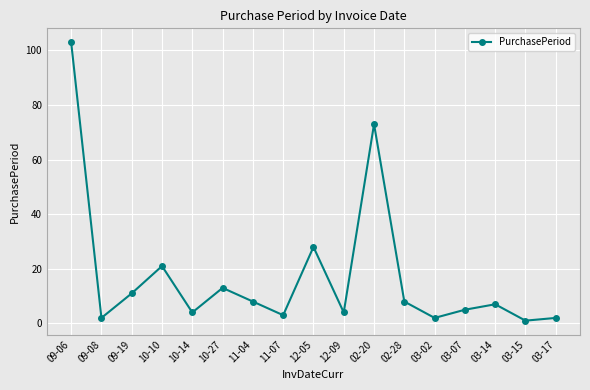

What is the approximate value at 09-19, to the nearest 5?

10